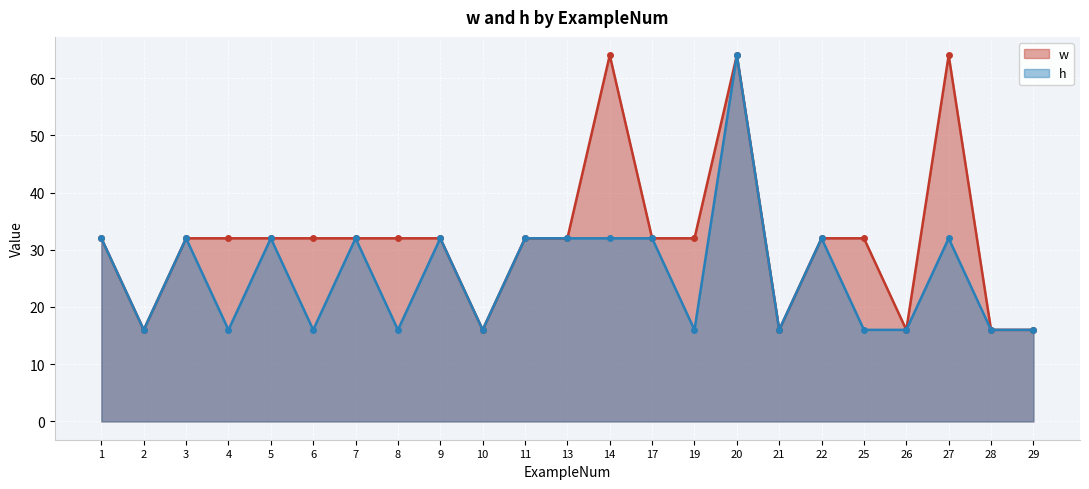

How many distinct data groups are displayed?

2